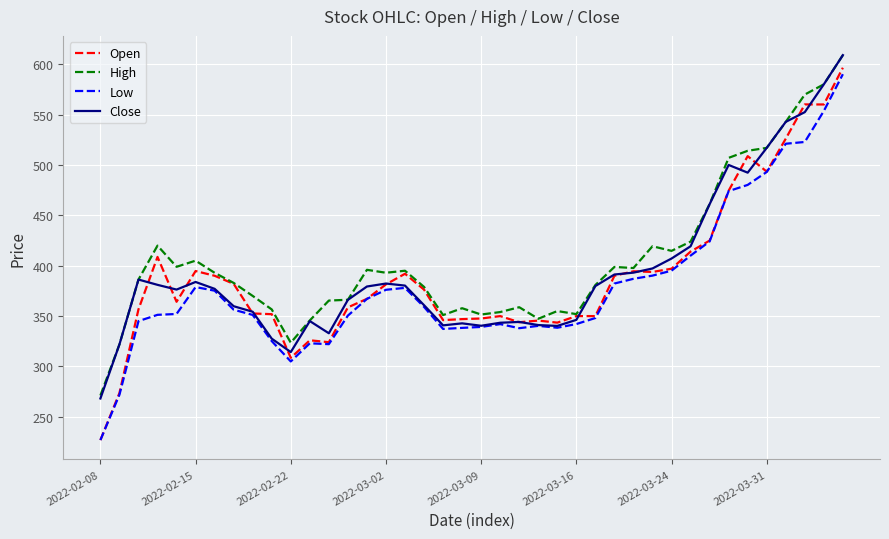

What is the minimum value for Open?

227.0